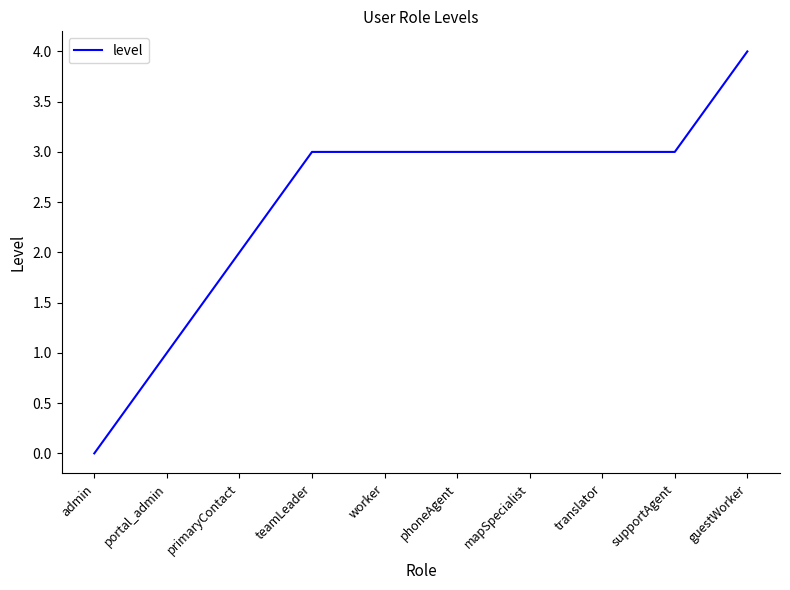

What position from the right is admin?

10